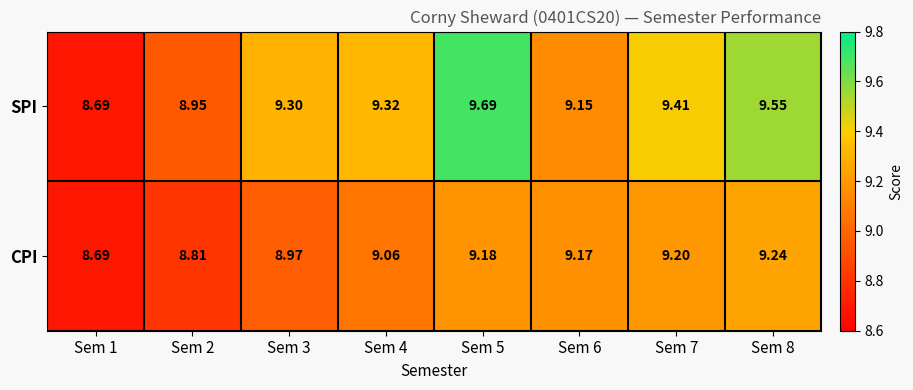

Which series has the widest spread of values?

SPI